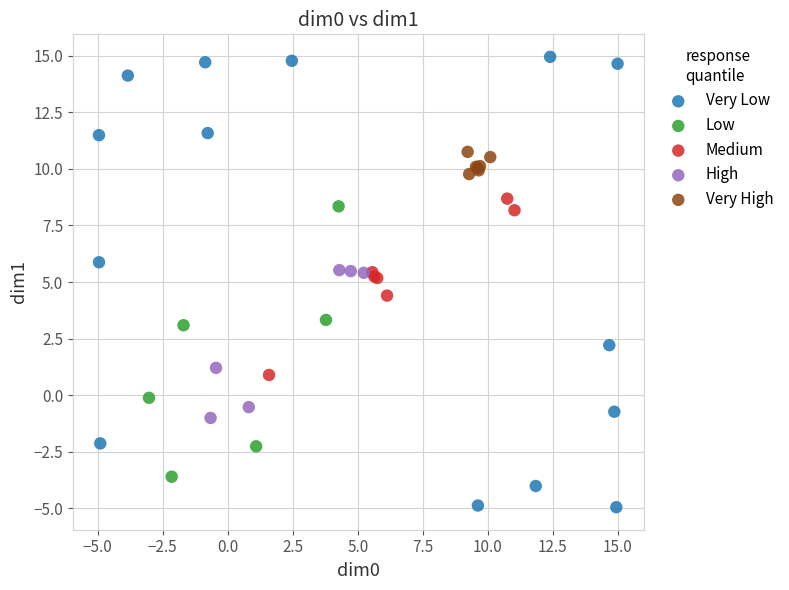

What are all the series names shown in the legend?

Very Low, Low, Medium, High, Very High